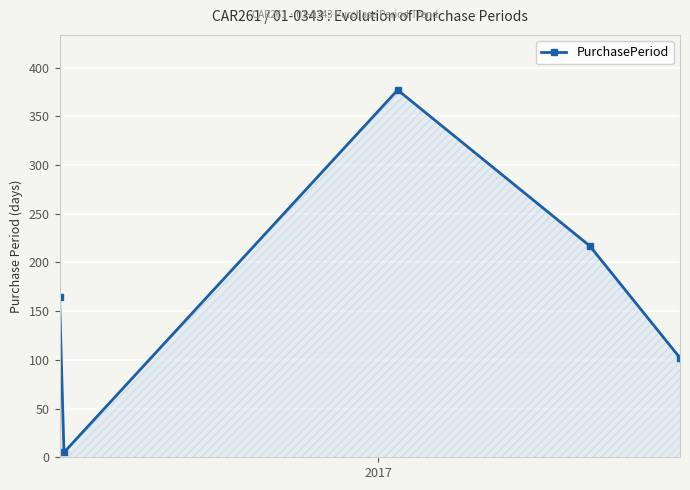

Reading left to right, list all the values displayed in this chart.

164	5	377	217	102